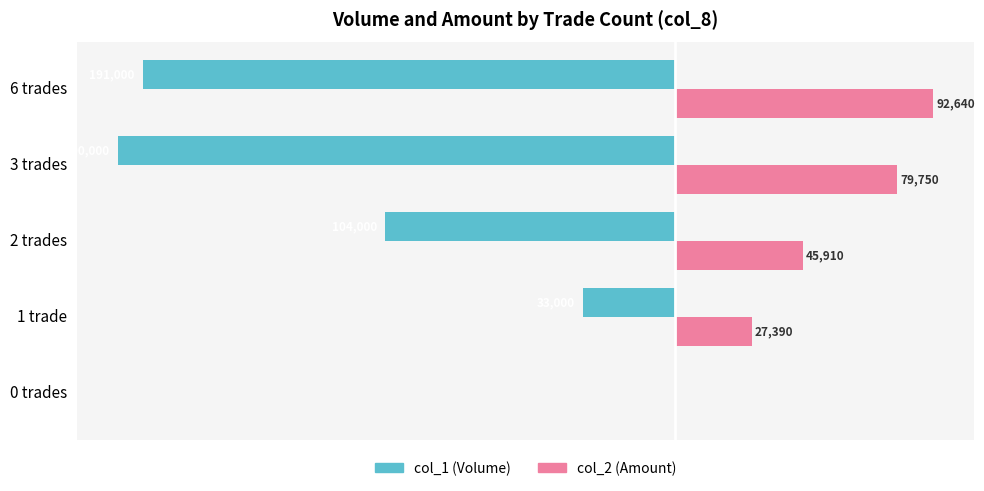

Which series has the largest range (max minus min)?

col_1 (Volume)